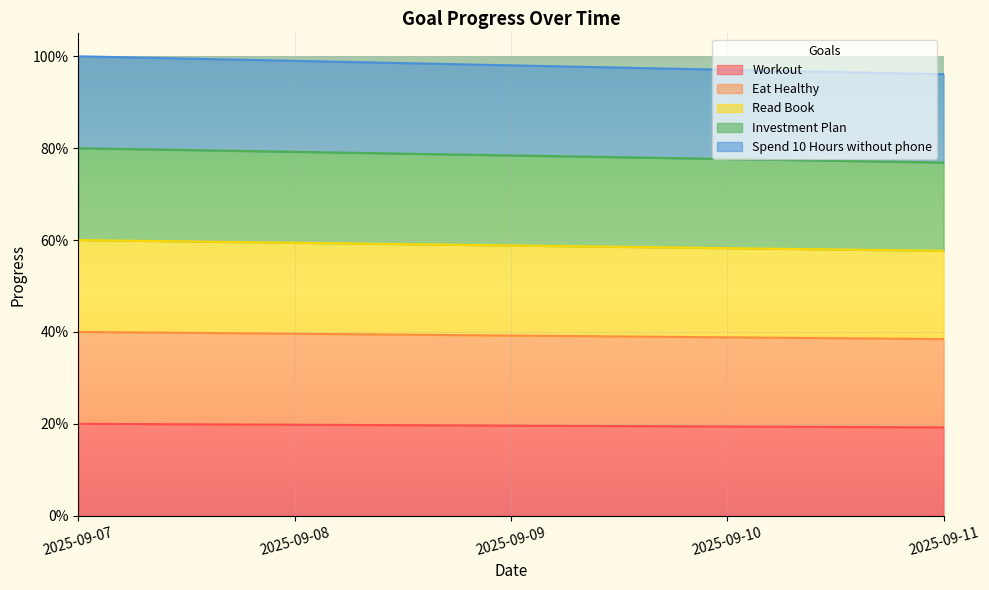

True or false: Investment Plan has more than 1 interior local peaks.

False